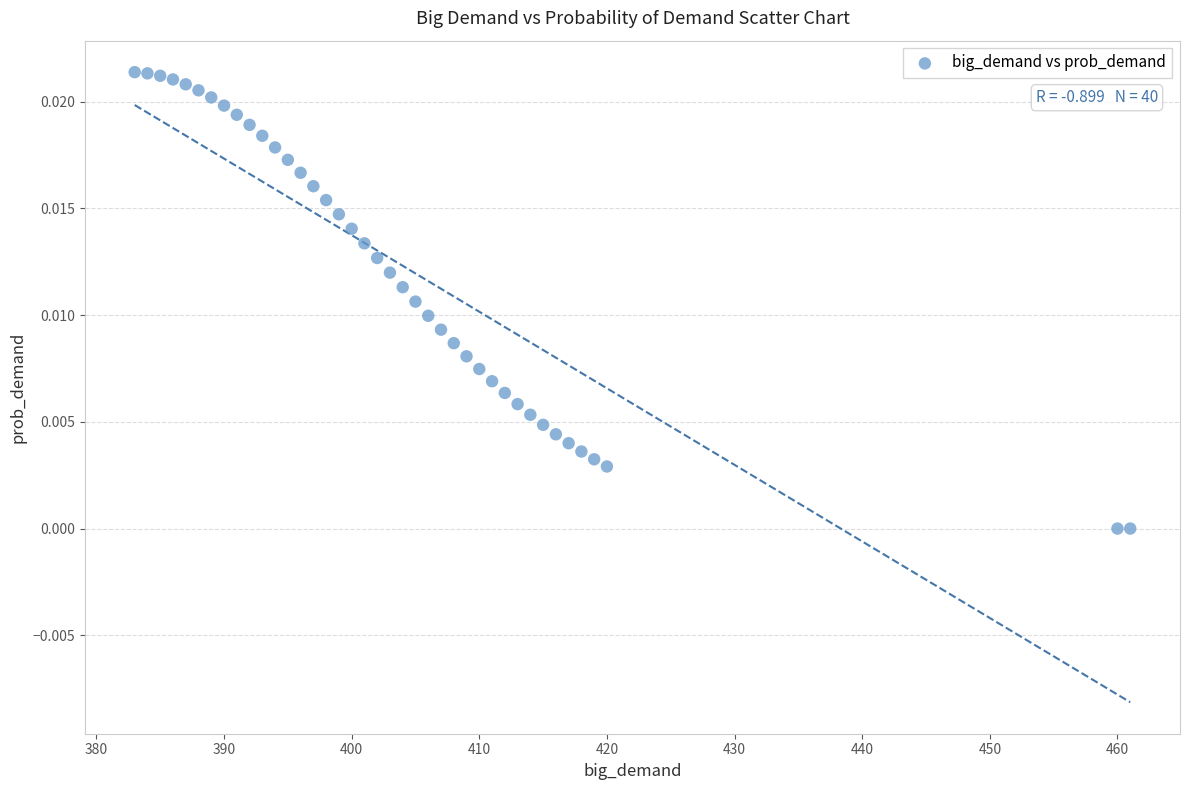

What is the range of X values (max minus min)?

78.0